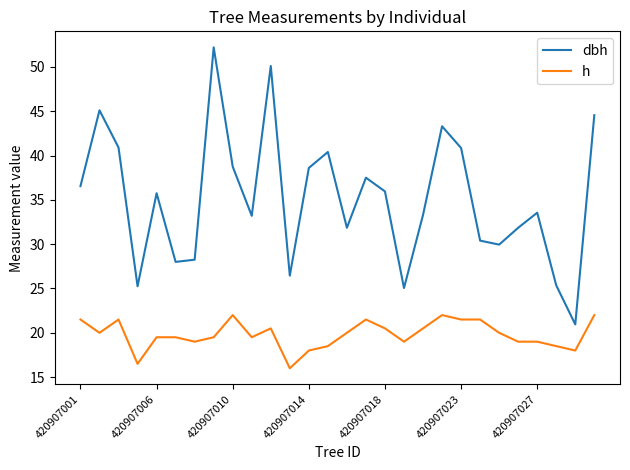

What are all the series names shown in the legend?

dbh, h